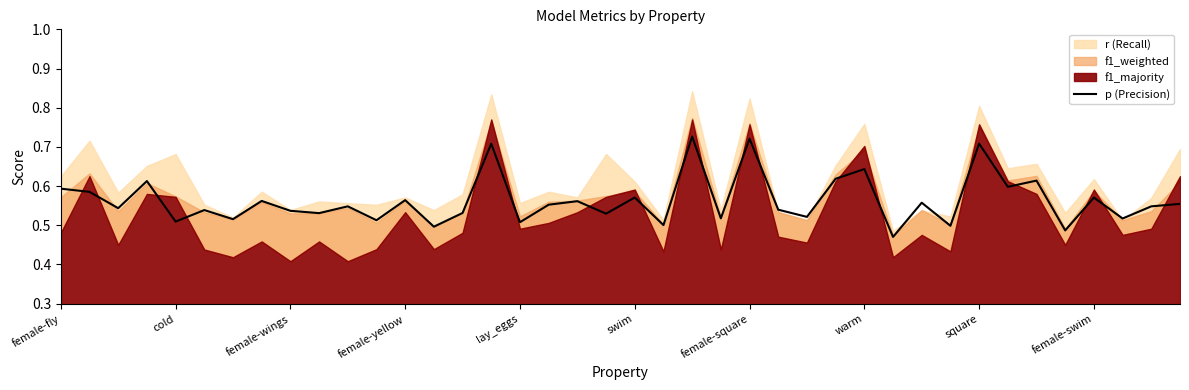

The chart shows a value of 0.3 at 38. True or false?

False